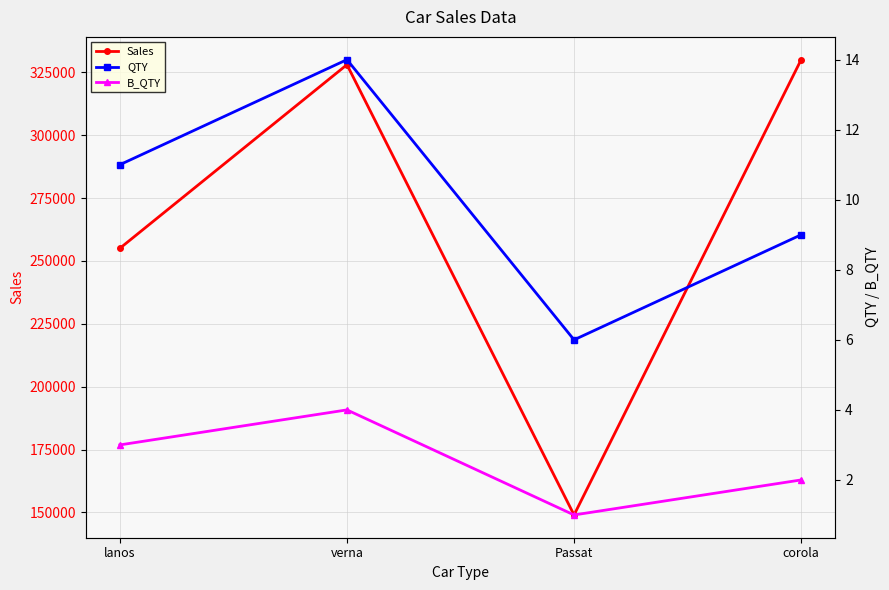

What is the maximum value shown in the chart?

330000